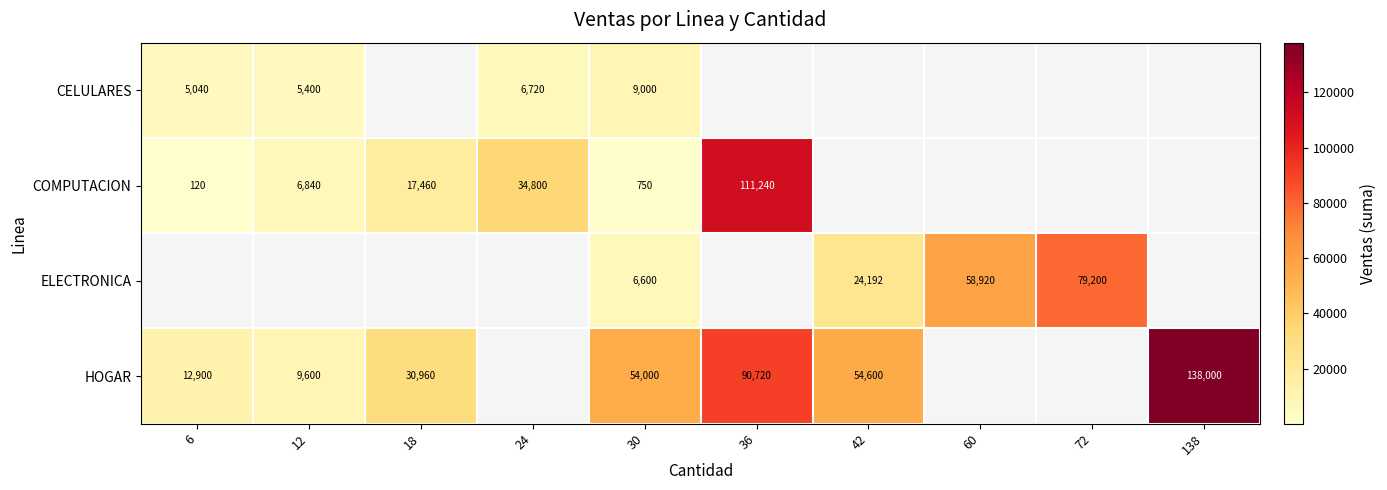

The ELECTRONICA series shows 79200 at 72. True or false?

True